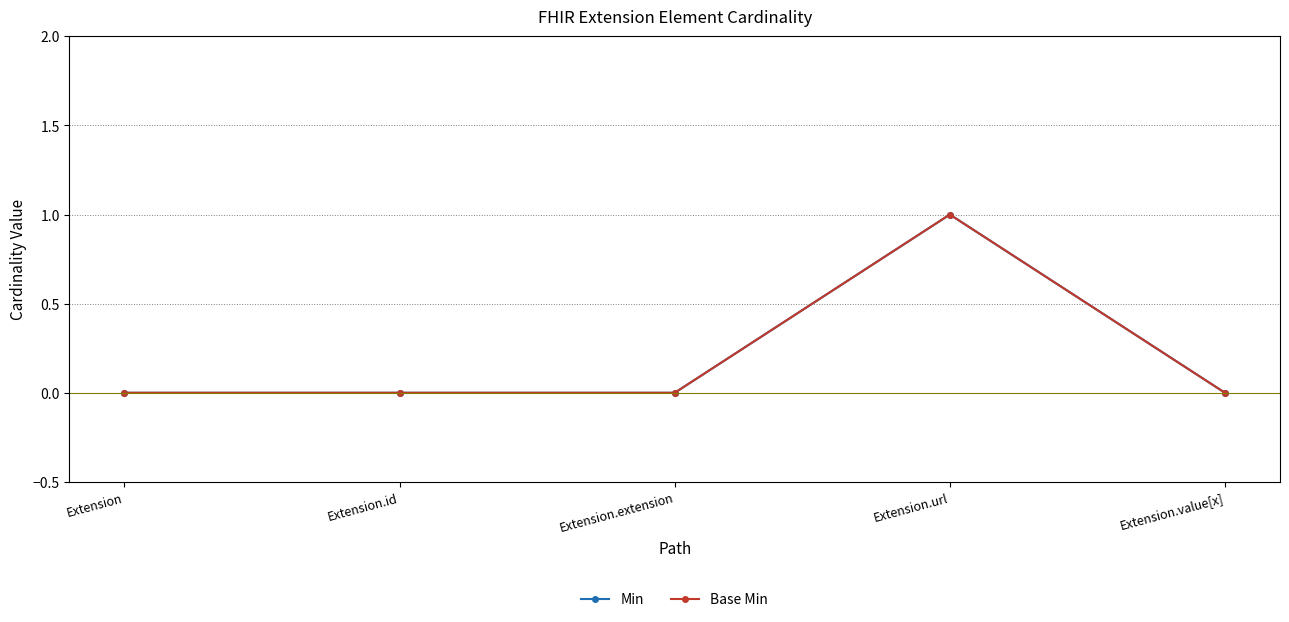

What position from the right is Extension.url?

2